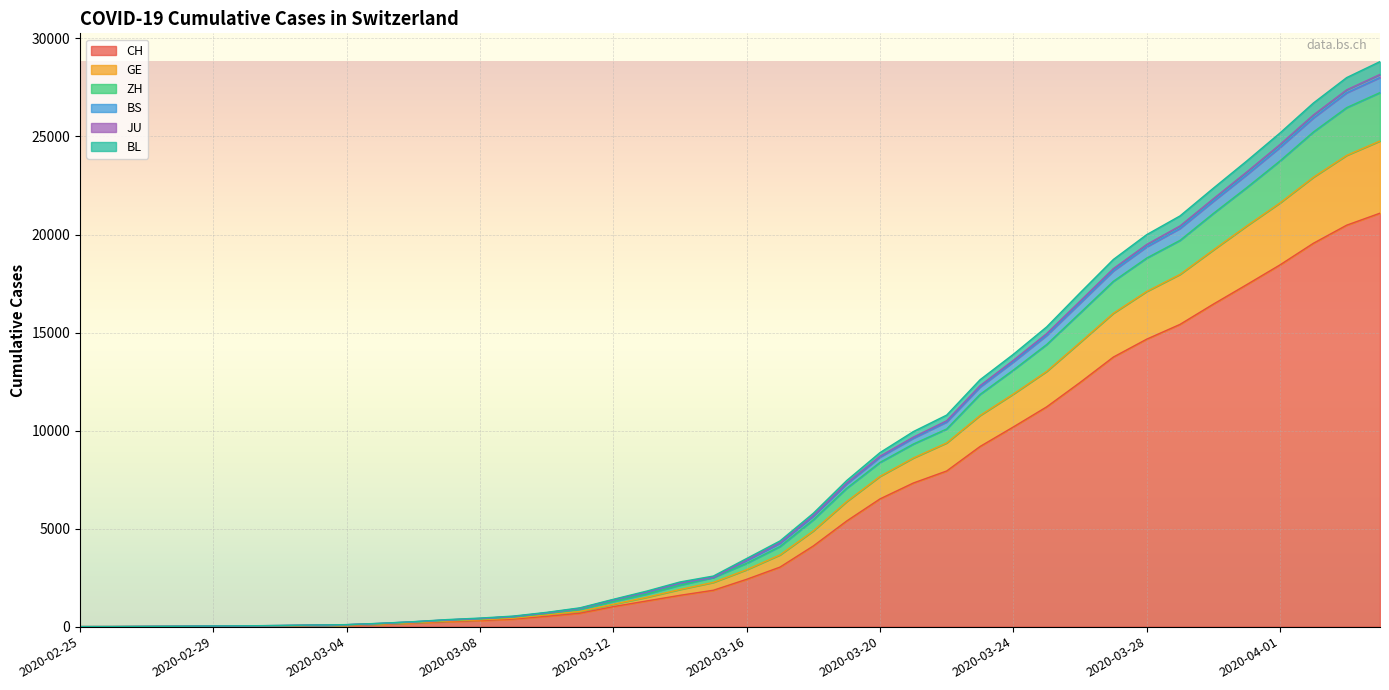

Which has a higher value, 2020-03-19 or 2020-03-02?

2020-03-19